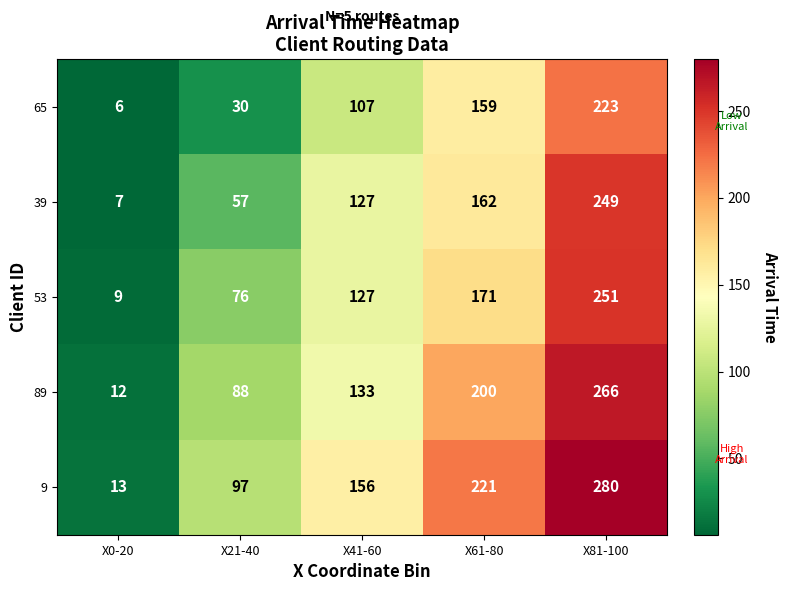

What is the maximum value shown in the chart?

280